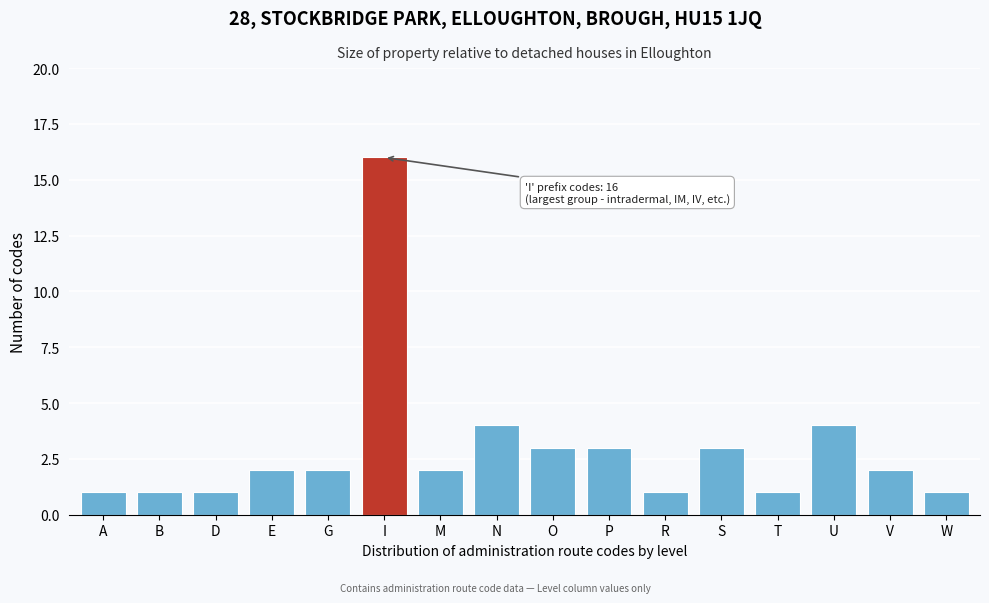

Reading right to left, list all the values displayed in this chart.

1	2	4	1	3	1	3	3	4	2	16	2	2	1	1	1